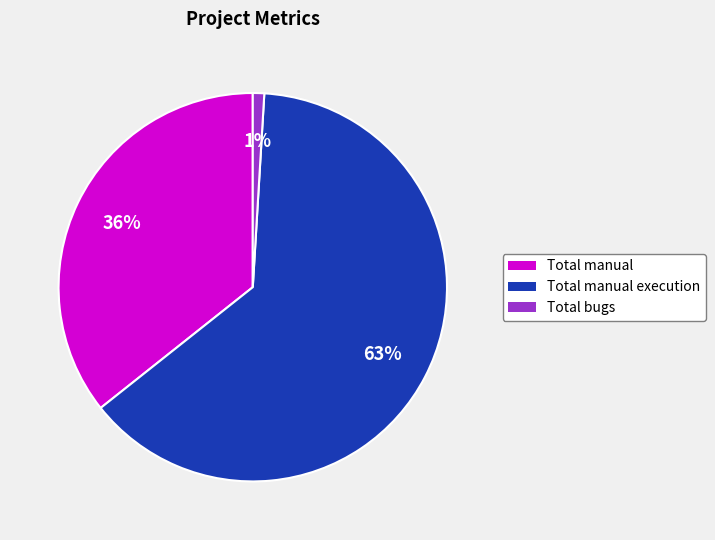

Is there a majority slice in this chart?

Yes